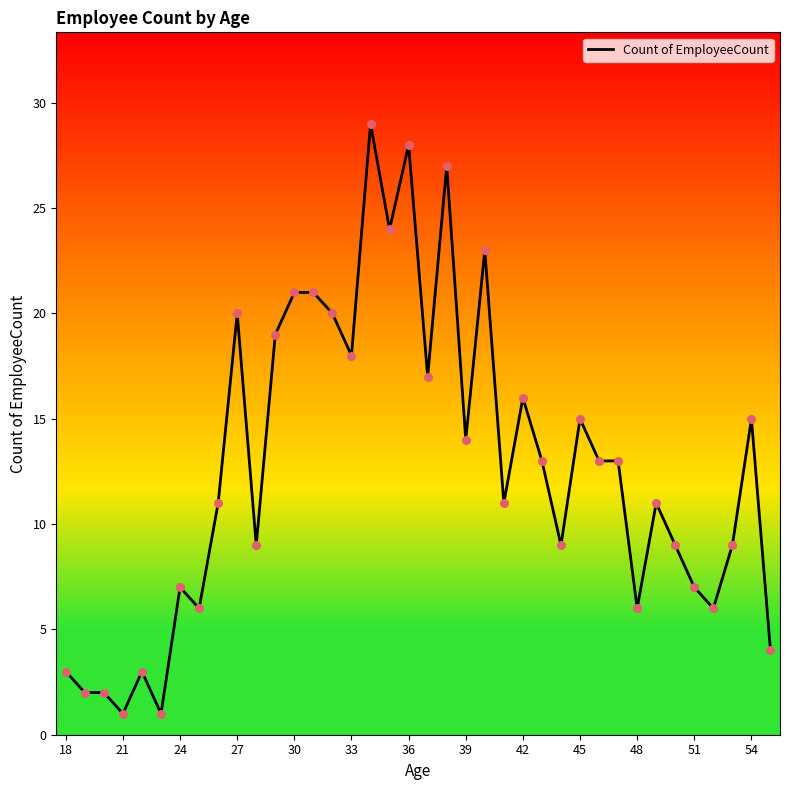

What is the difference between the maximum and minimum values?

28